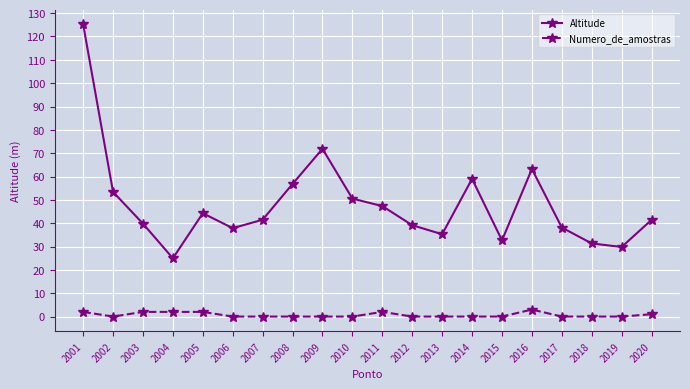

List the series in order of their peak value, highest first.

Altitude, Numero_de_amostras